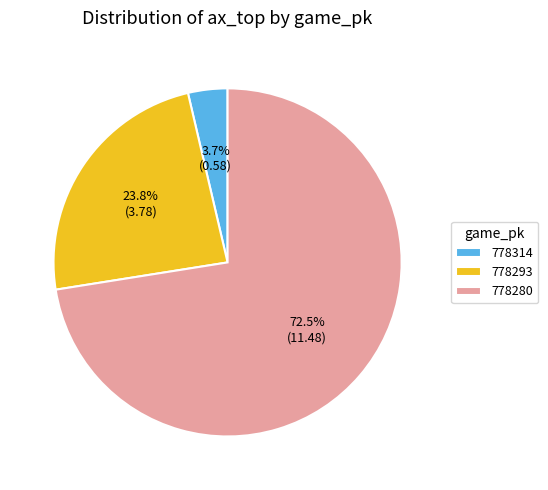

To the nearest percent, what percentage of the pie is 778314?

4%